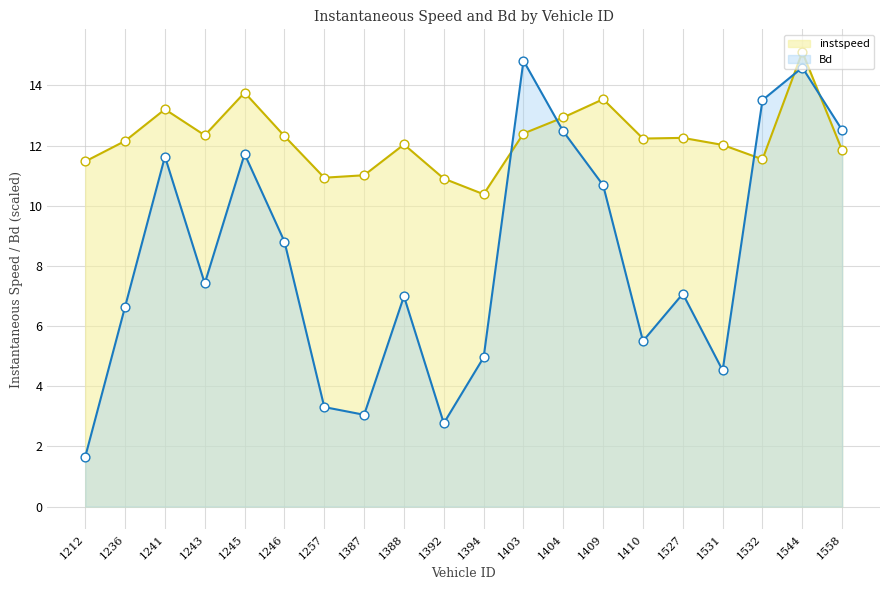

Is the value of instspeed at 1404 greater than the value of Bd at 1236?

Yes